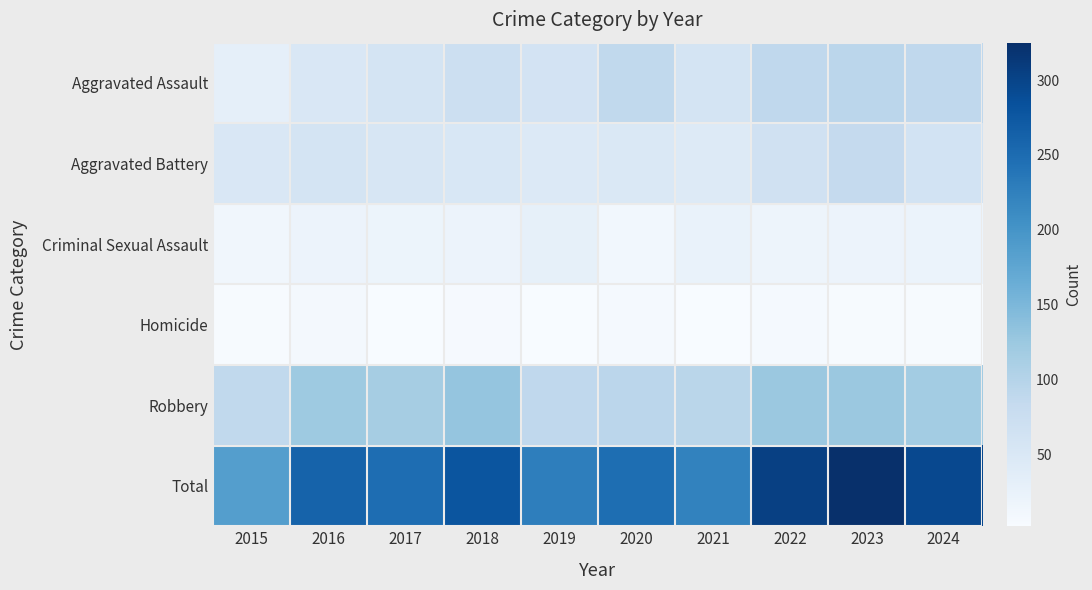

How many categories are shown in the chart?

10